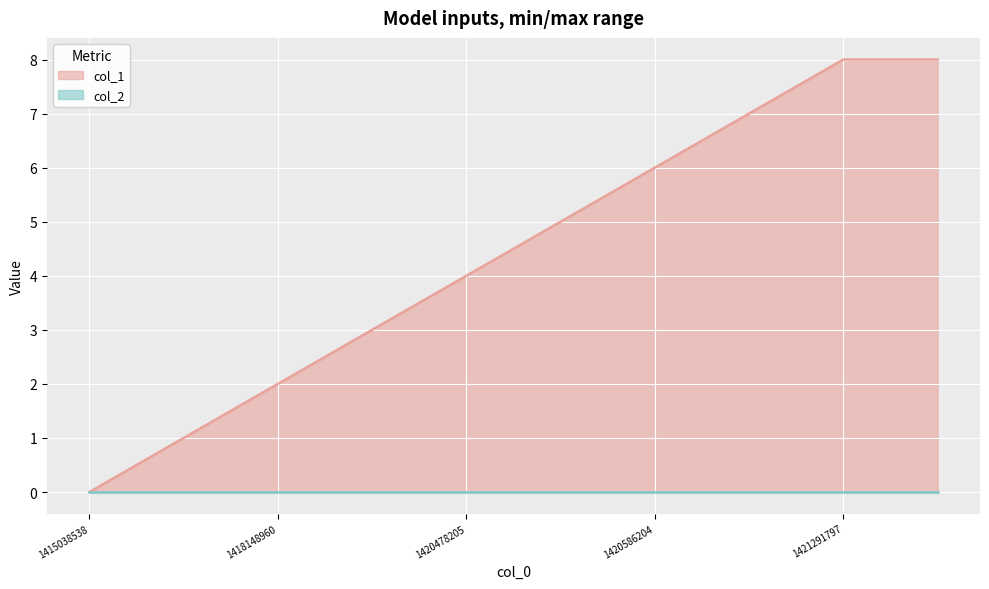

What is the value of the 8th point from the left?

7